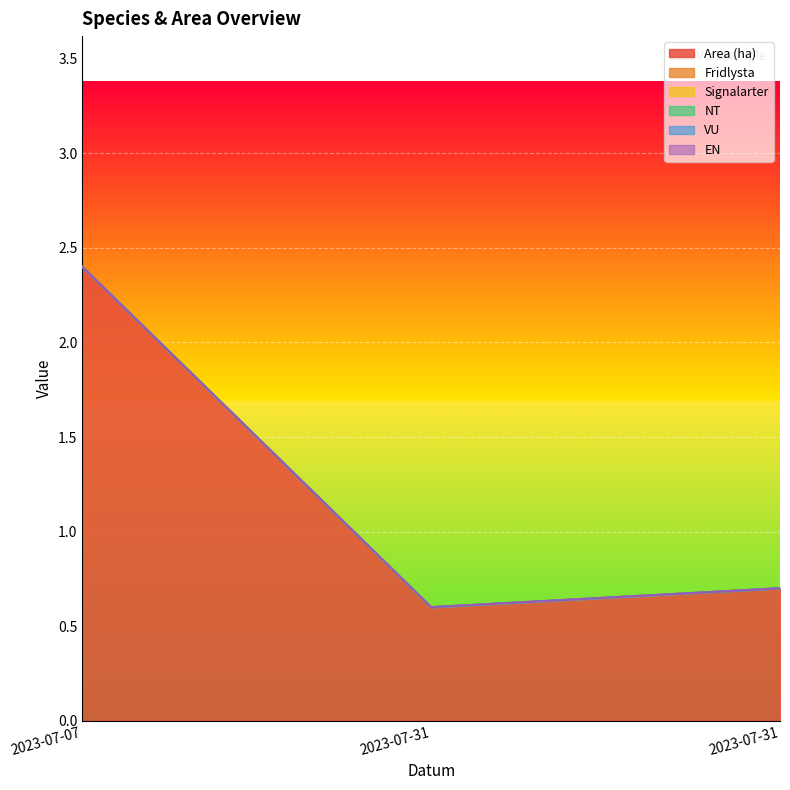

At 2023-07-31, list the series in order from smallest to largest.

Fridlysta, Signalarter, NT, VU, EN, Area (ha)